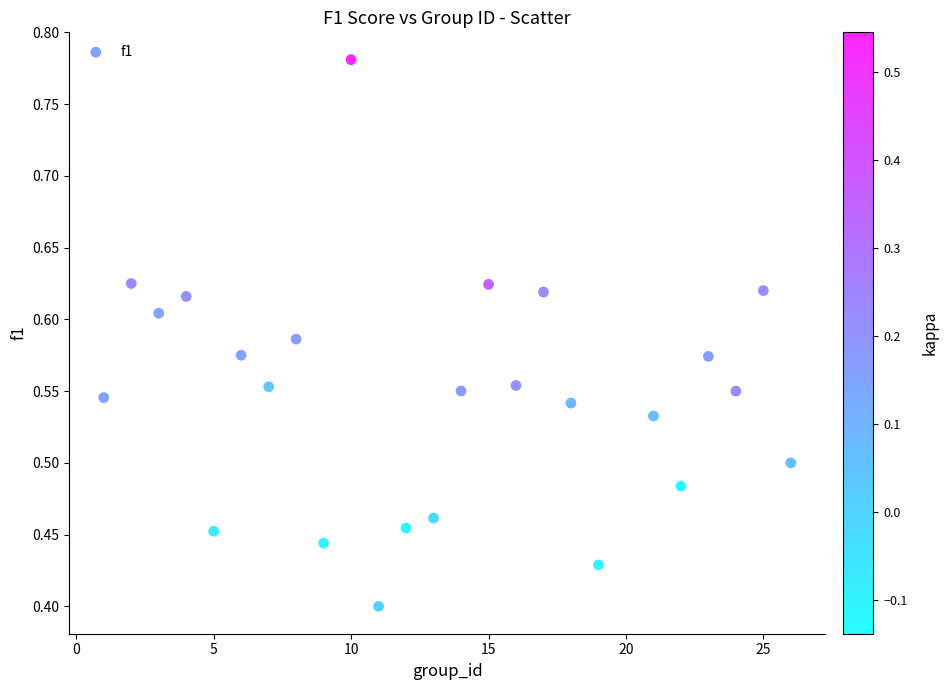

What is the range of X values (max minus min)?

25.0